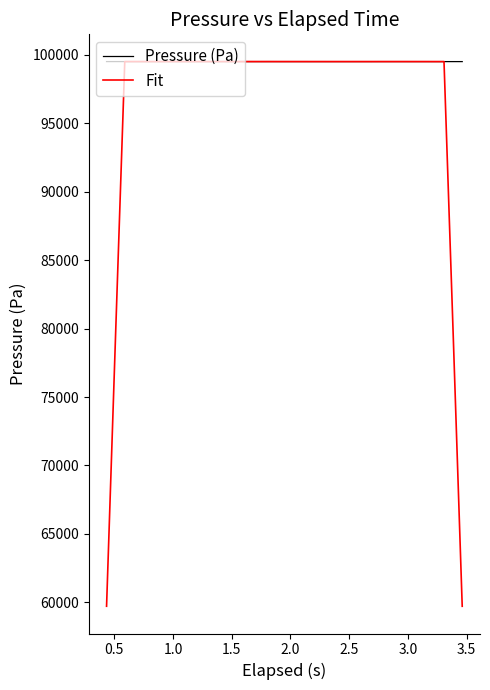

List the series in order of their overall mean, highest first.

Pressure (Pa), Fit